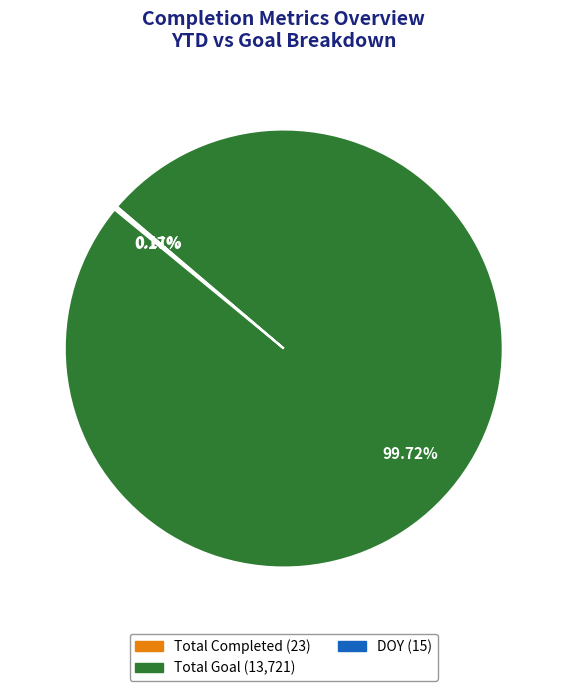

Is there any slice that represents more than half of the pie?

Yes